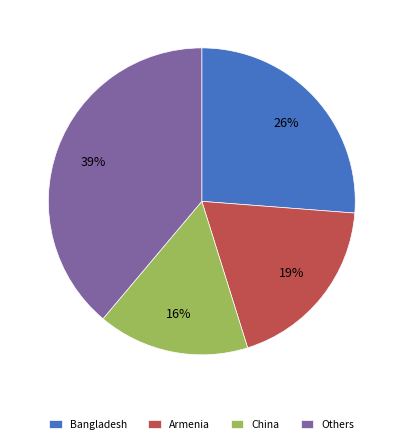

How many segments does this pie chart have?

4